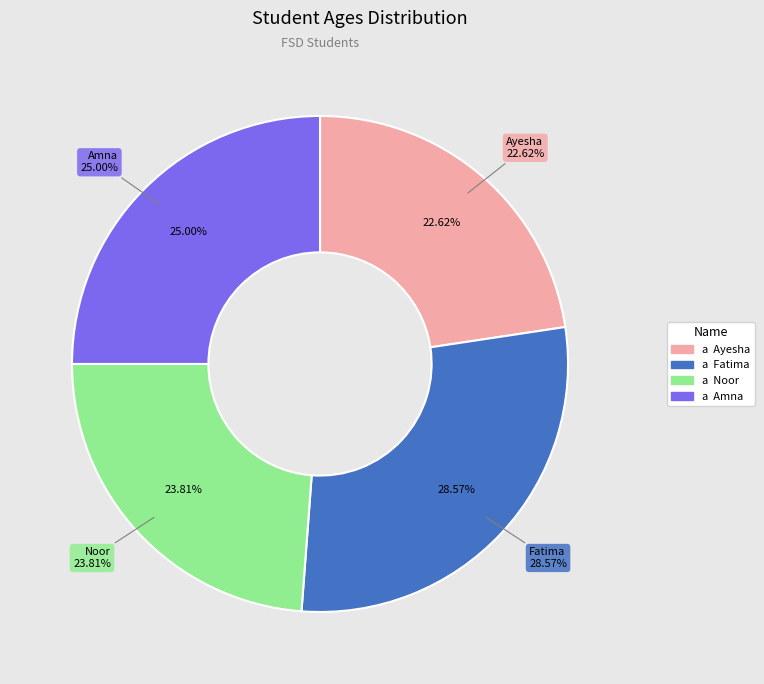

To the nearest percent, what percentage of the pie is Ayesha?

23%